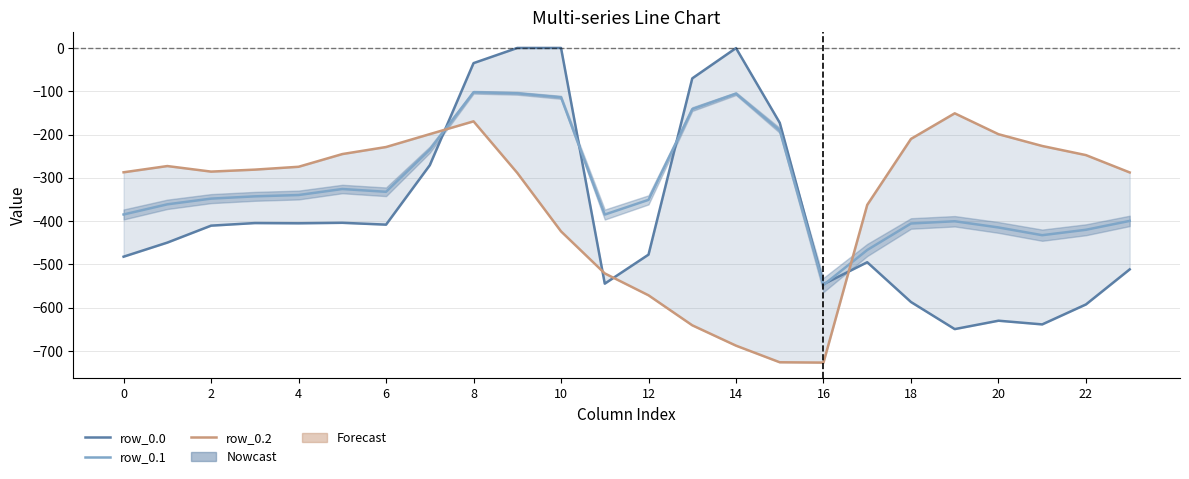

True or false: row_0.1 has a value of -432.4 at 21.

True